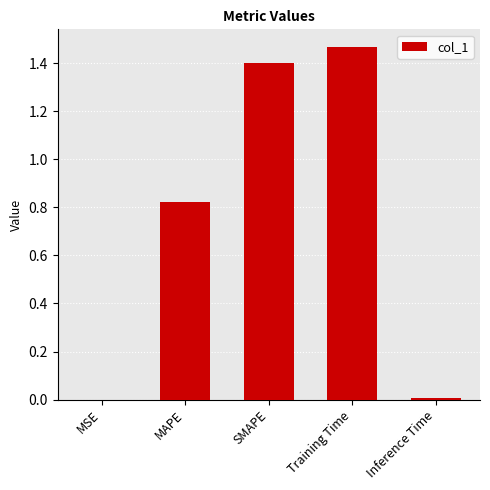

What is the sum of all values?

3.7